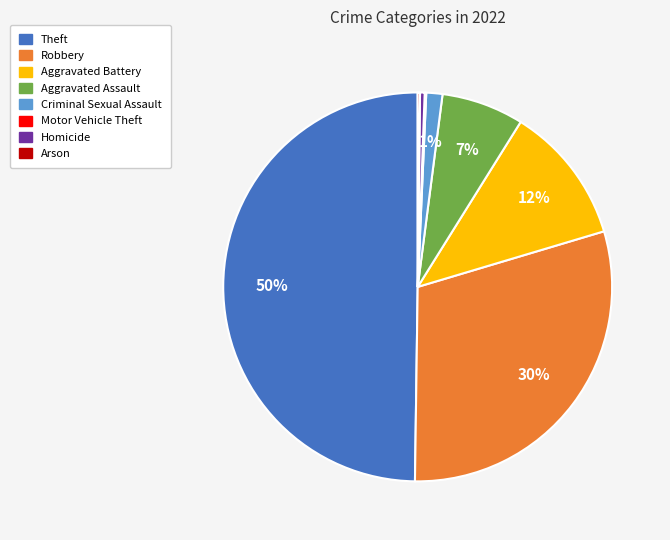

Between Criminal Sexual Assault and Homicide, which is larger?

Criminal Sexual Assault